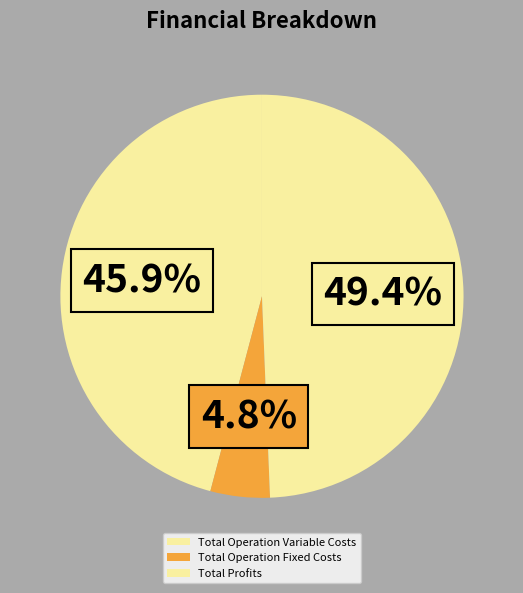

Does Total Operation Fixed Costs account for over 50% of the chart?

No